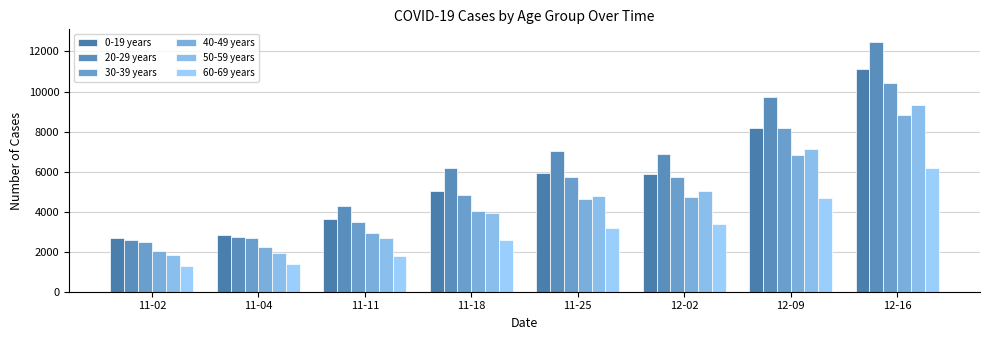

What are all the series names shown in the legend?

0-19 years, 20-29 years, 30-39 years, 40-49 years, 50-59 years, 60-69 years